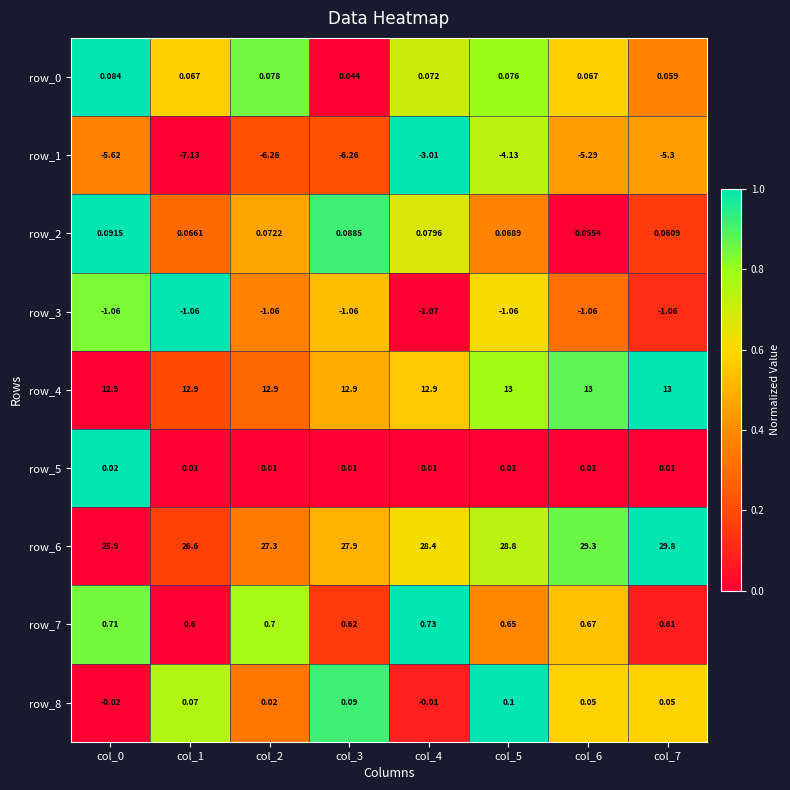

Is the value of row_1 at col_1 greater than the value of row_5 at col_6?

No